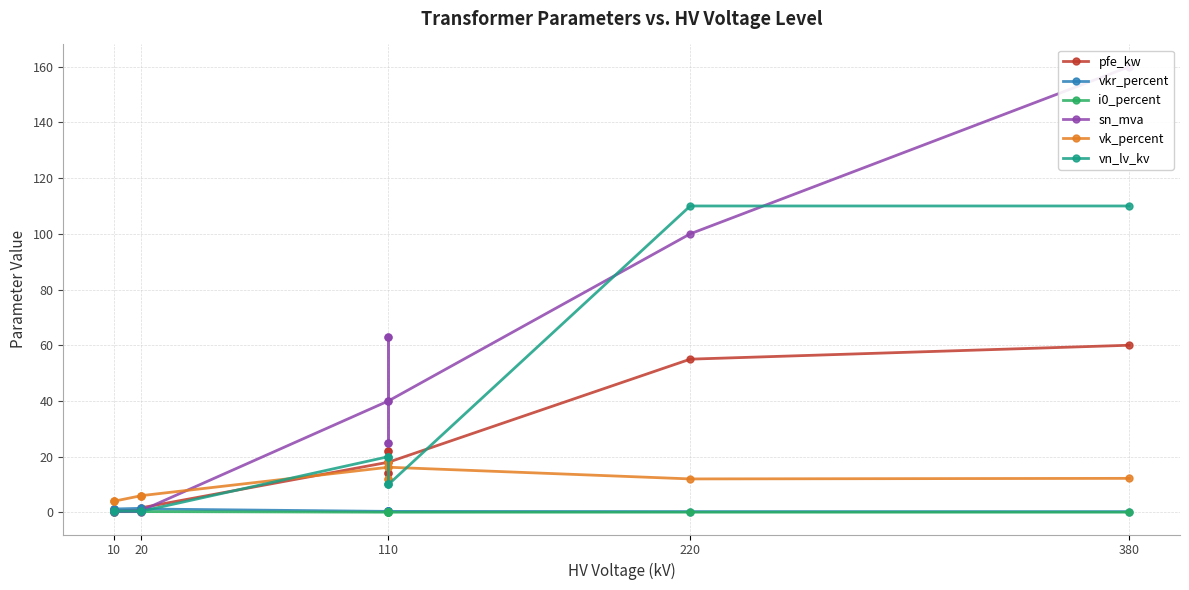

True or false: i0_percent has a value of 0.0 at 110.

False